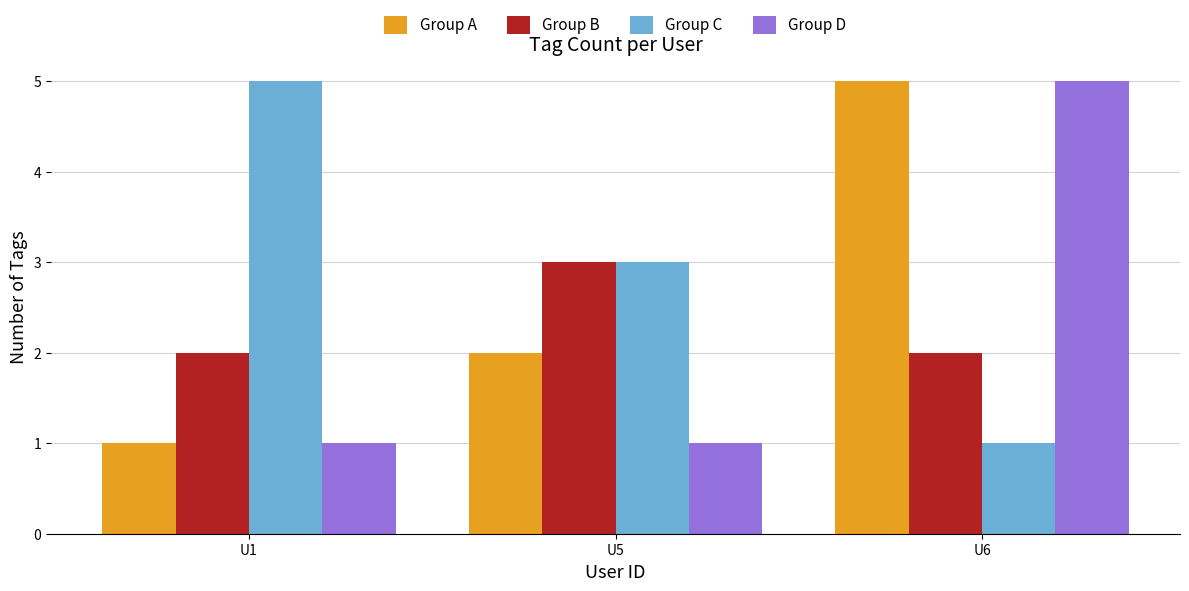

Between U5 and U6, which series saw the biggest shift?

Group D